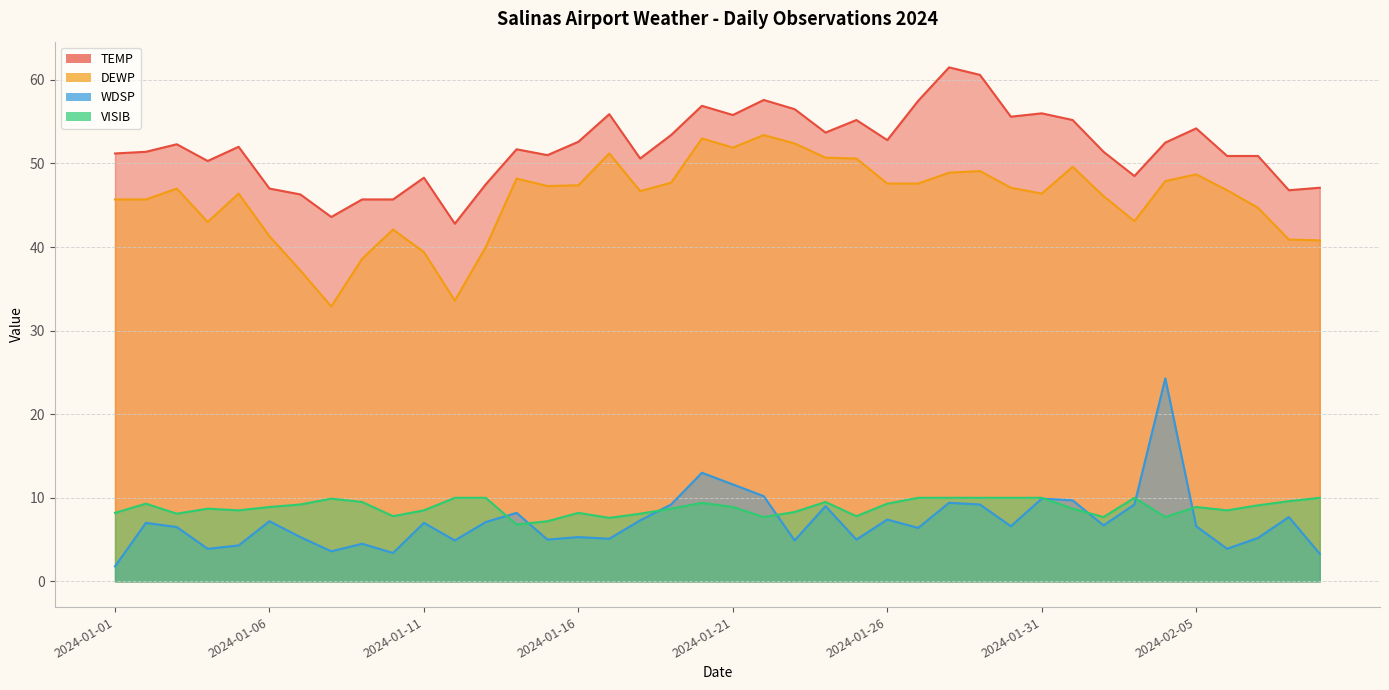

True or false: TEMP has a value of 50.6 at 2024-01-18.

True